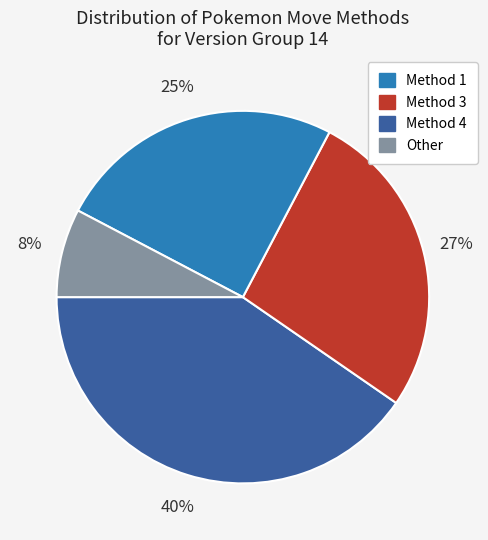

How many slices are in this pie chart?

4